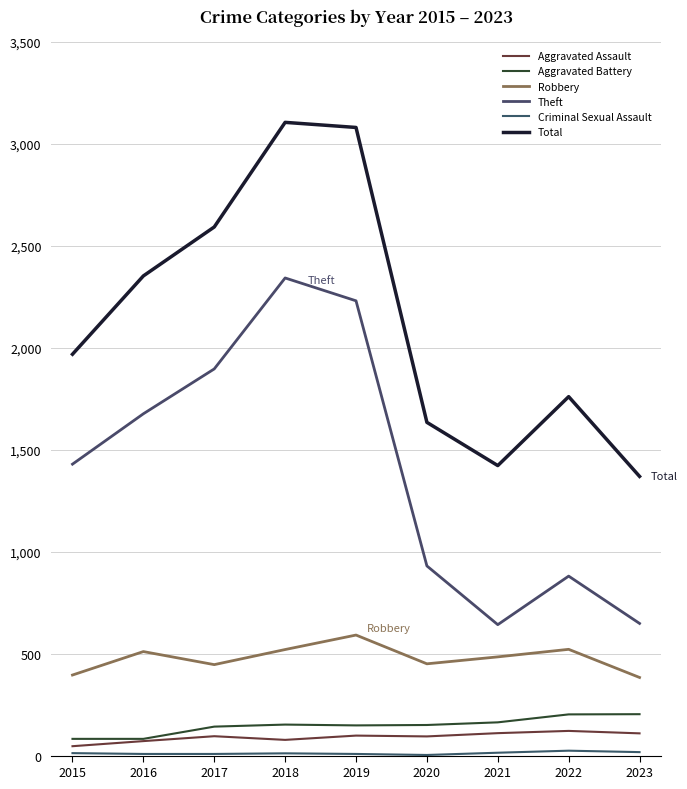

What is the minimum value shown in the chart?

3